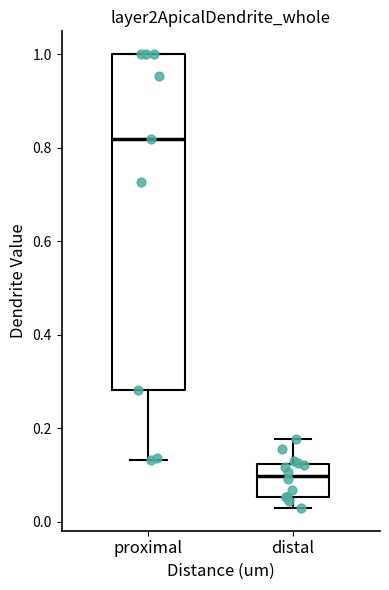

Which box is the tallest, from its lower edge to its upper edge?

proximal